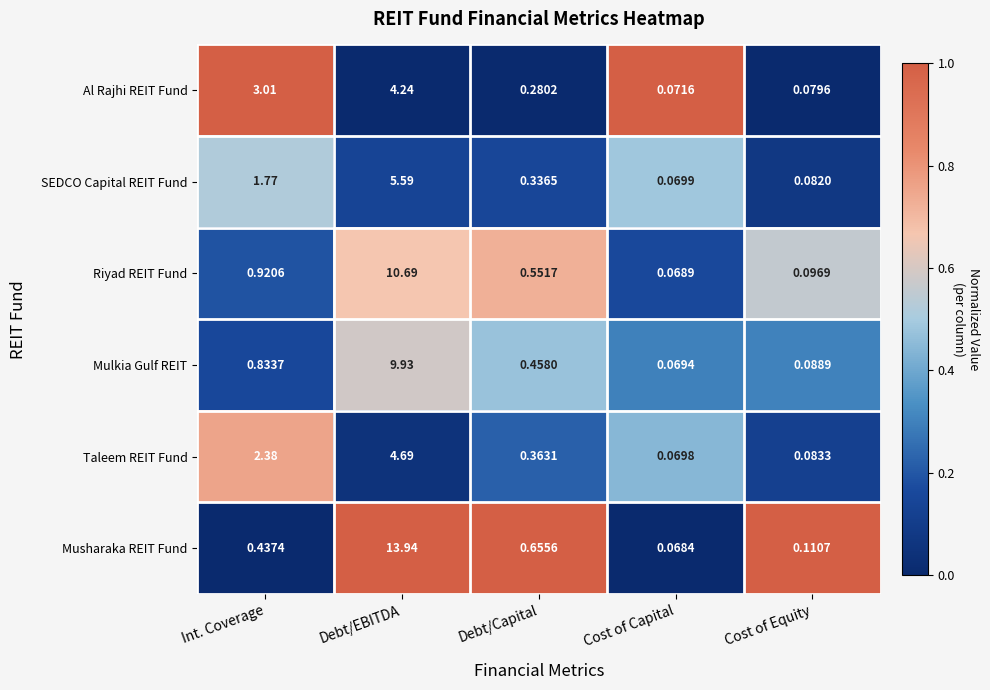

Where is SEDCO Capital REIT Fund nearest to the value 2?

Int. Coverage